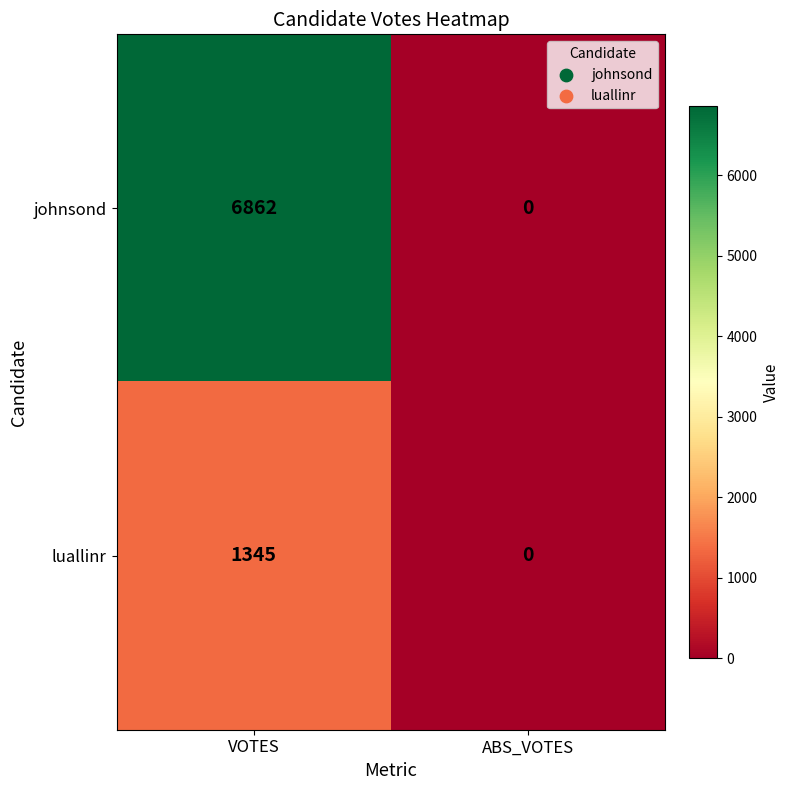

The value of johnsond at ABS_VOTES is 0. True or false?

True